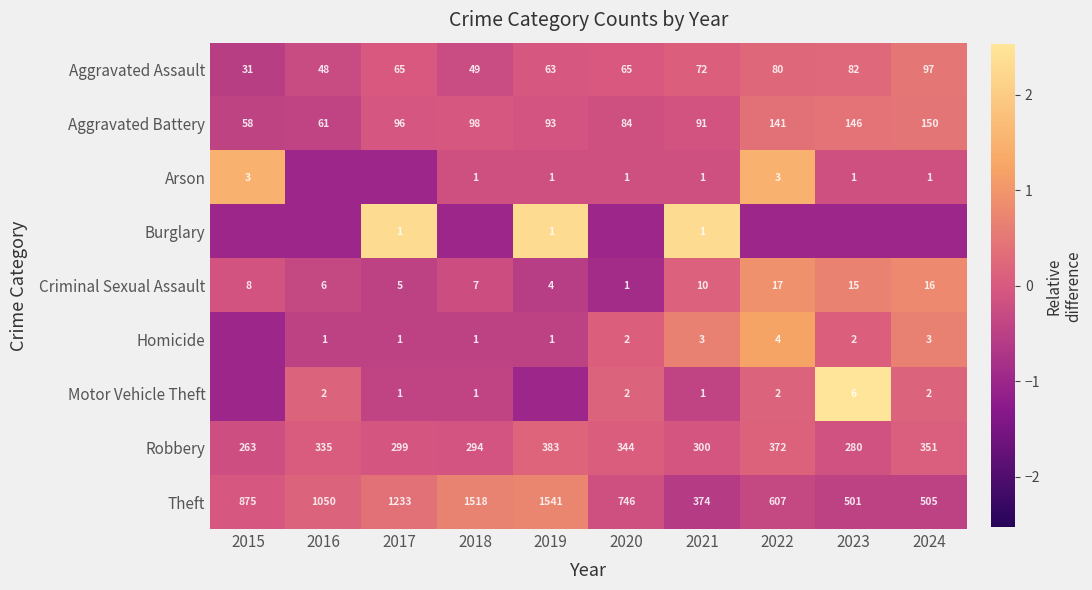

Rank the categories by Theft value from lowest to highest.

2021, 2023, 2024, 2022, 2020, 2015, 2016, 2017, 2018, 2019